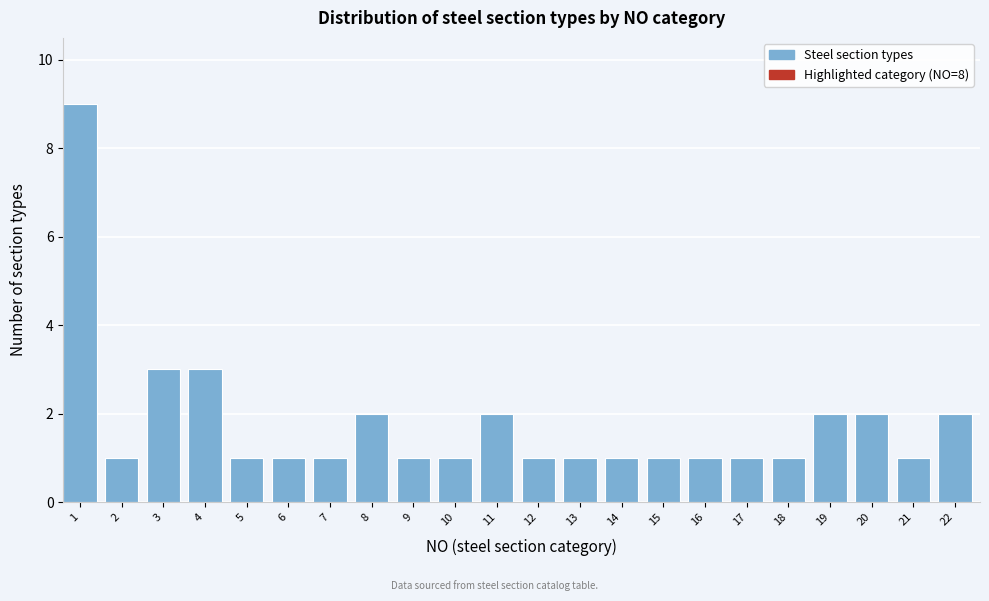

Reading left to right, transcribe all the data shown in this chart.

9	1	3	3	1	1	1	2	1	1	2	1	1	1	1	1	1	1	2	2	1	2